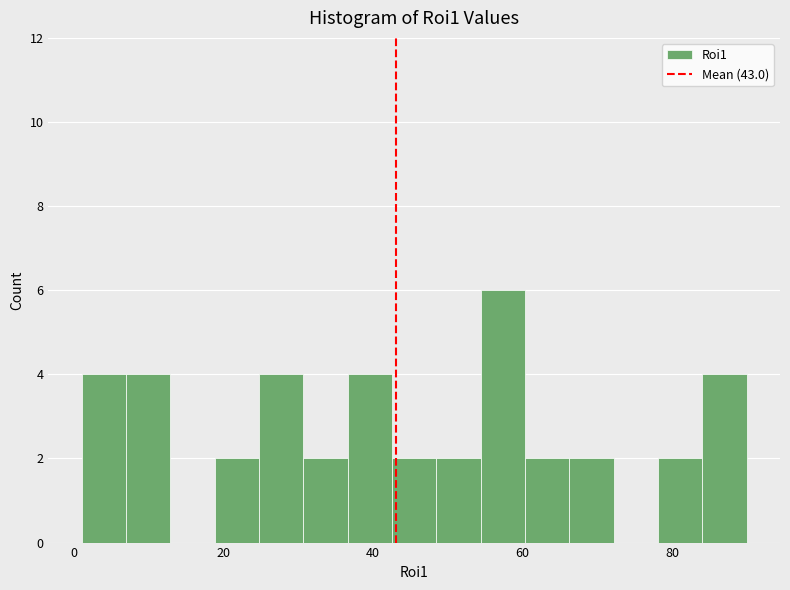

Around what value on the x-axis is the tallest bar? Give the approximate position of its centre, as read against the axis.

58